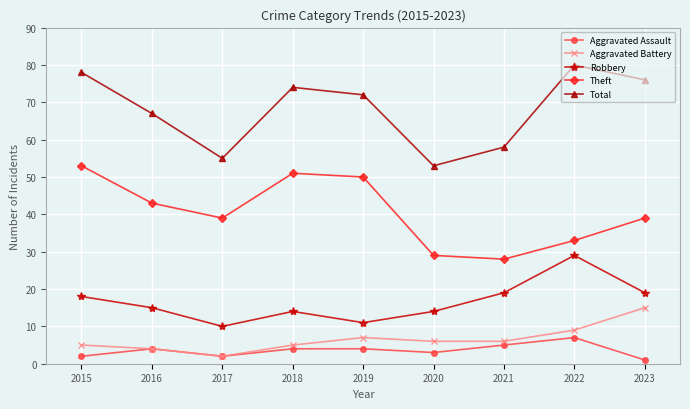

True or false: Theft has a value of 43 at 2016.

True